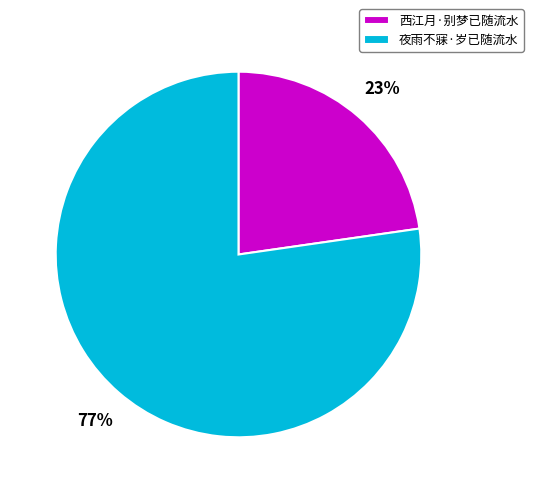

True or false: 夜雨不寐·岁已随流水 accounts for 87% of the total.

False